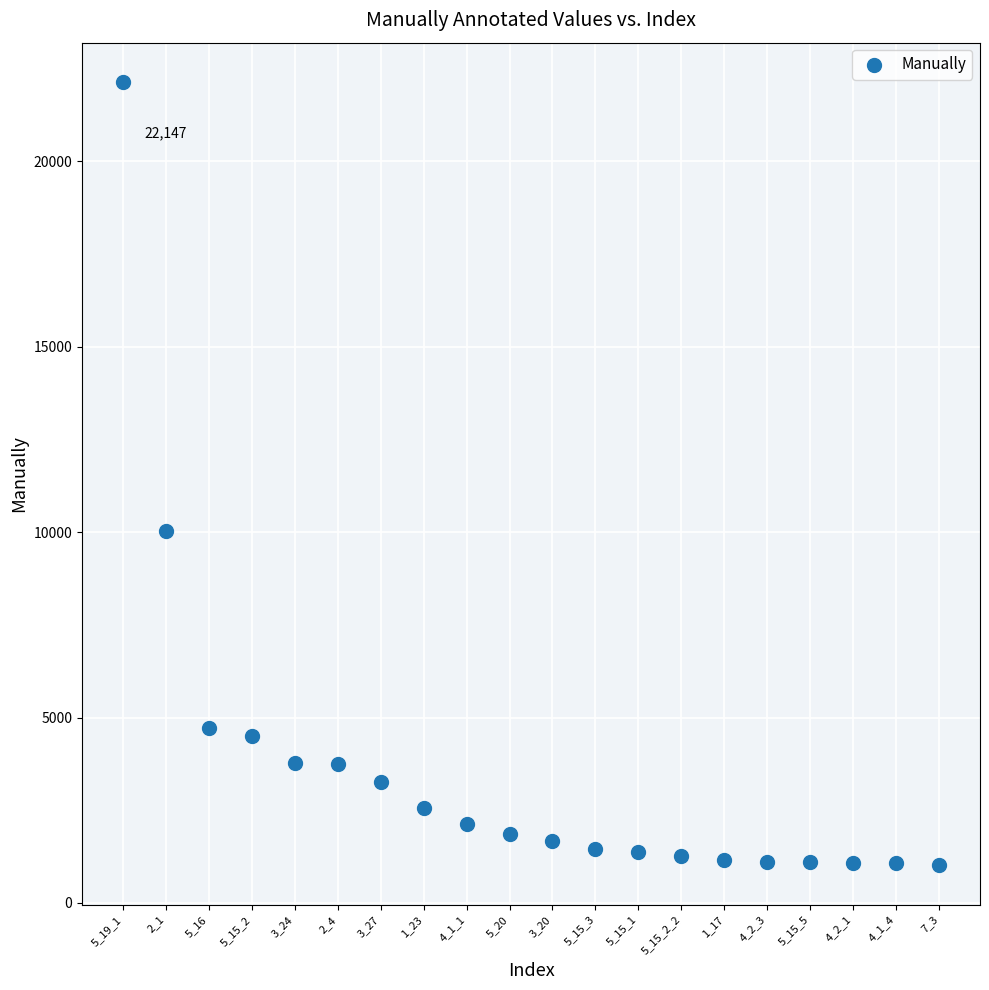

What Y value in the scatter plot is closest to 11579?

10027